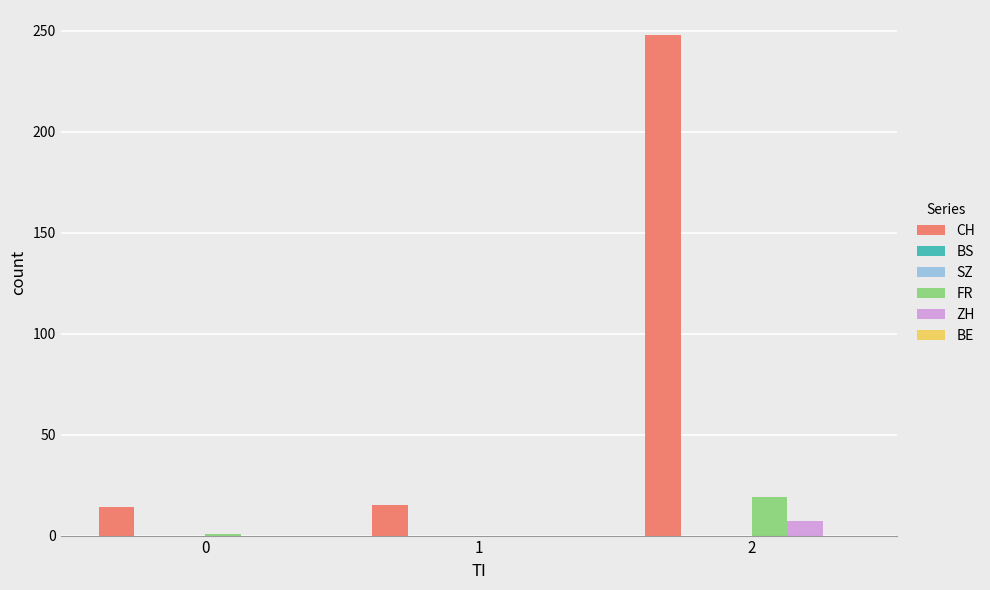

The value of CH at 2 is 248. True or false?

True